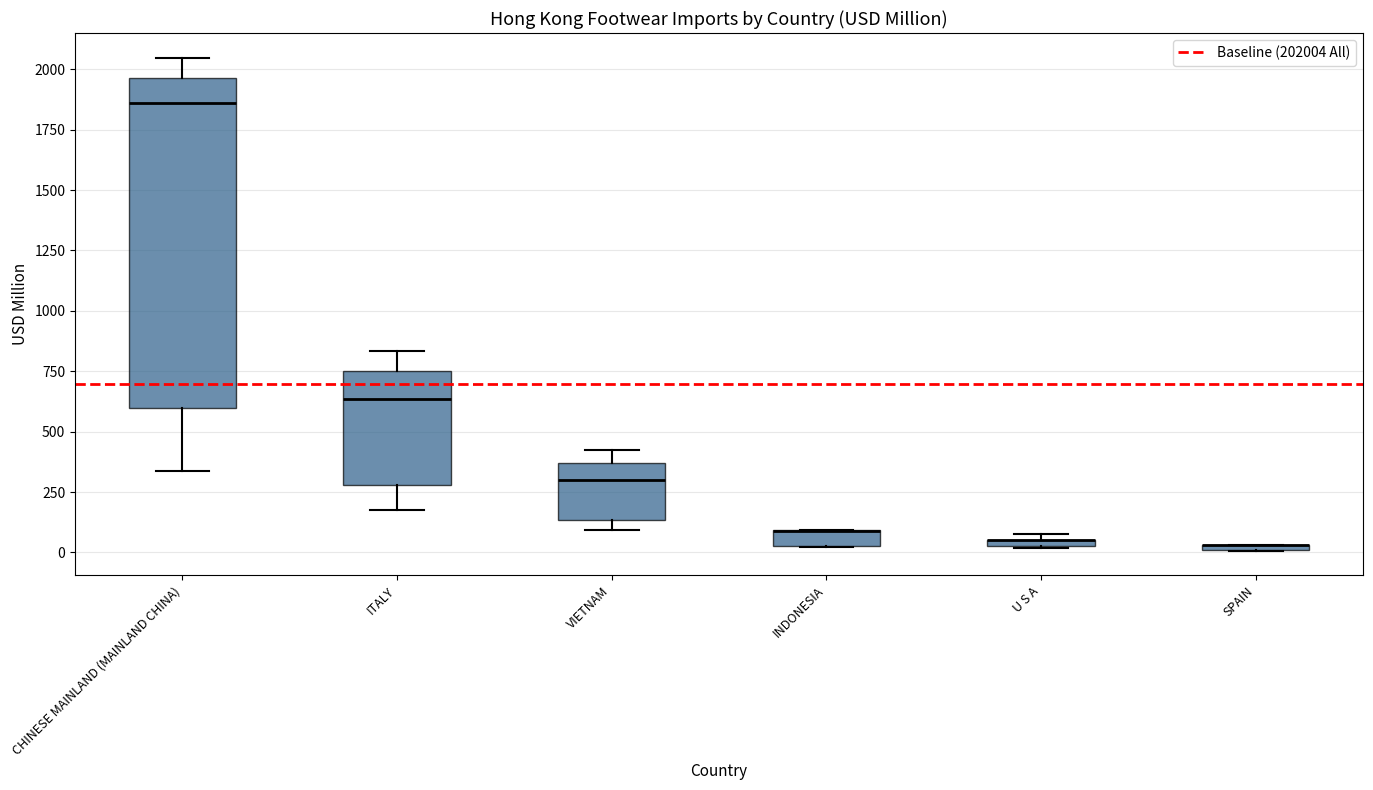

Where is the lower edge of the box for SPAIN on the y-axis? The values are not printed on the chart, so give them approximately, as read against the axis.

0